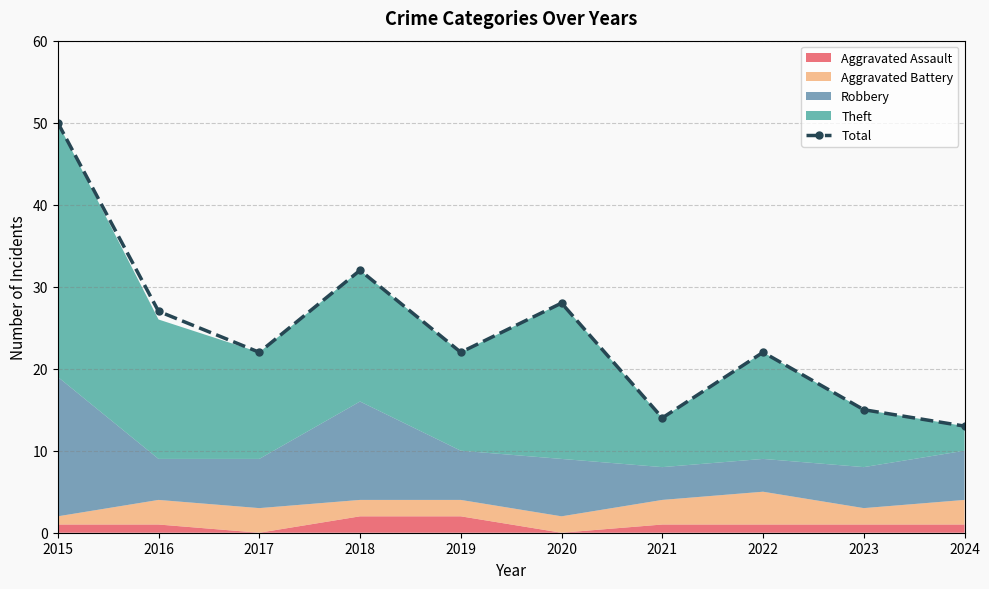

How many points are lower than both their immediate neighbors (excluding endpoints)?

3